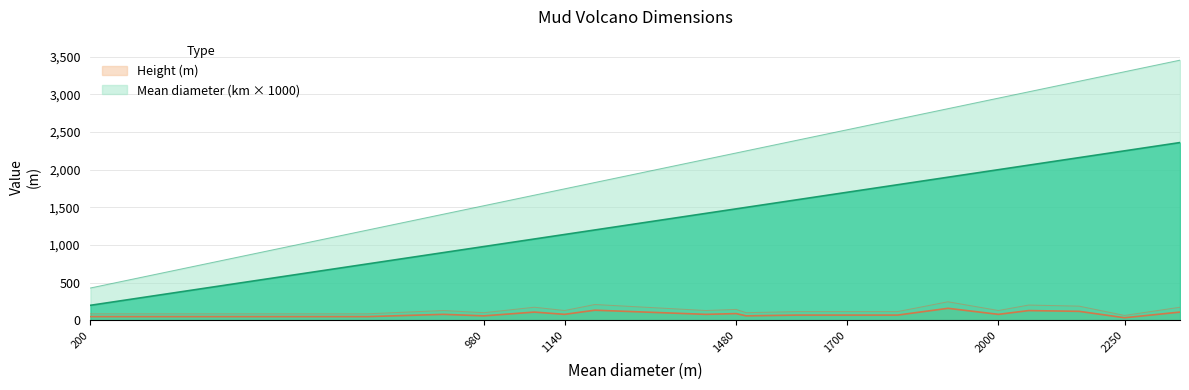

Does the chart display data point markers on the line(s)?

No